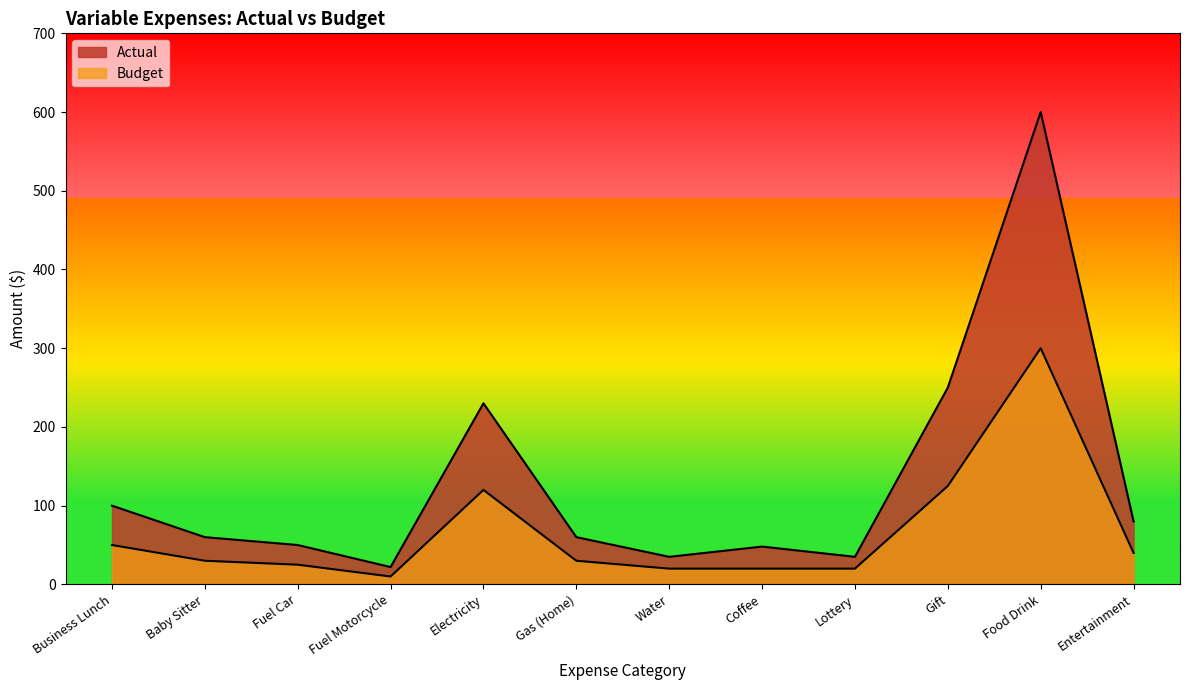

Rank the categories by Actual value from lowest to highest.

Fuel Motorcycle, Water, Lottery, Coffee, Fuel Car, Baby Sitter, Gas (Home), Entertainment, Business Lunch, Electricity, Gift, Food Drink